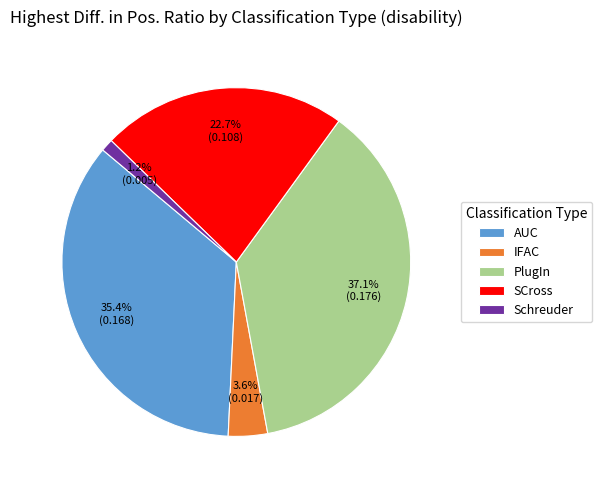

Does IFAC represent more than half of the total?

No